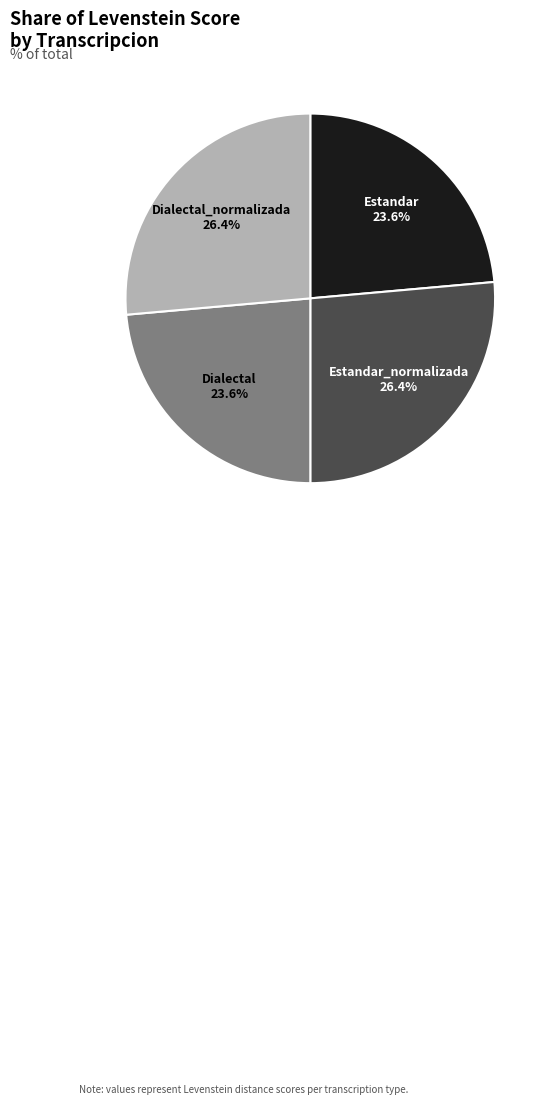

Count the number of slices in the pie.

4